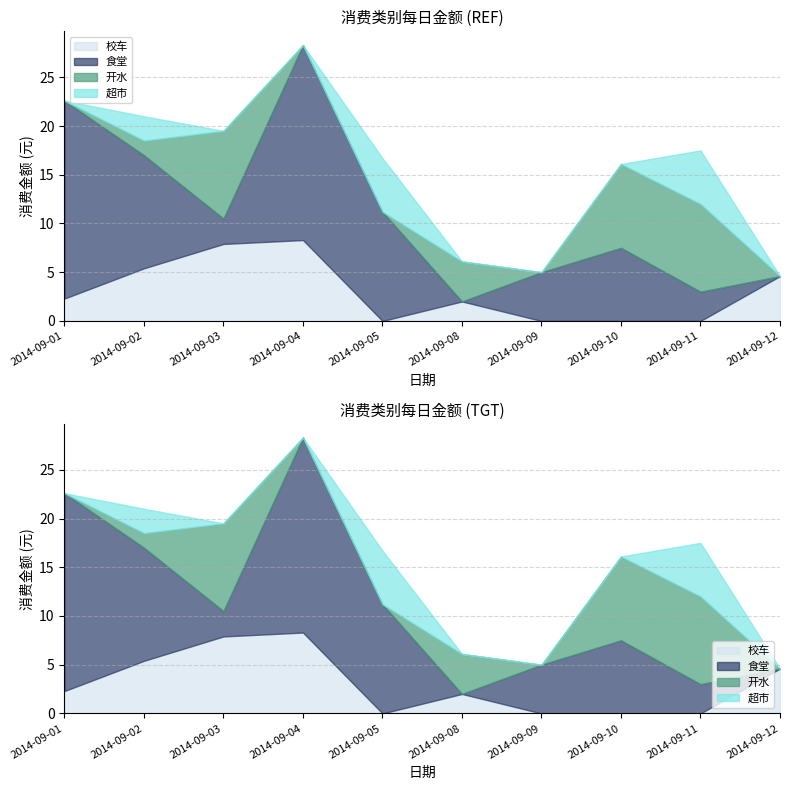

What are all the series names shown in the legend?

校车, 食堂, 开水, 超市